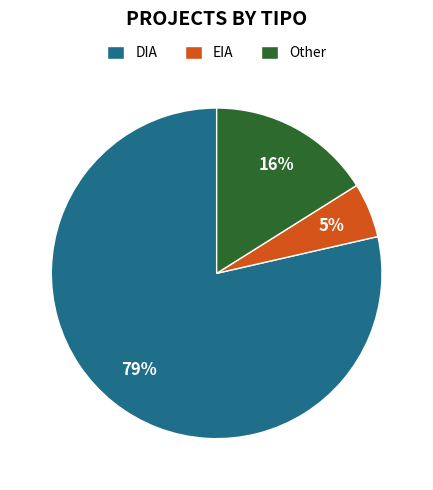

Which category has the biggest portion of the pie?

DIA